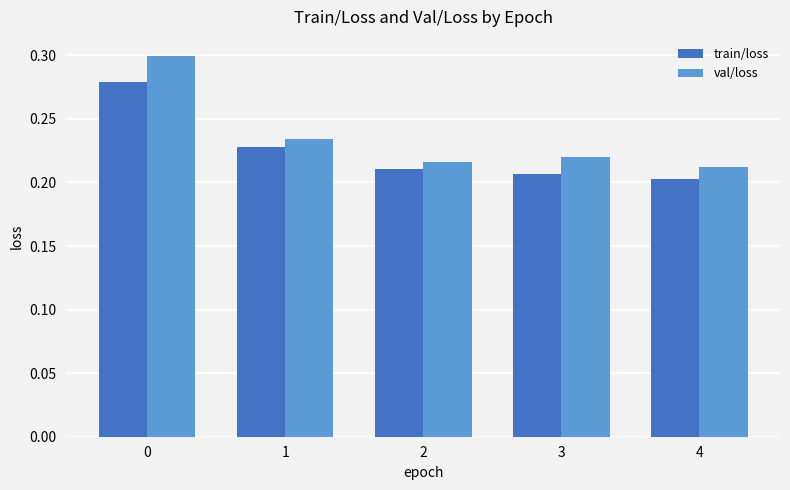

How many val/loss values are between 0 and 1?

5